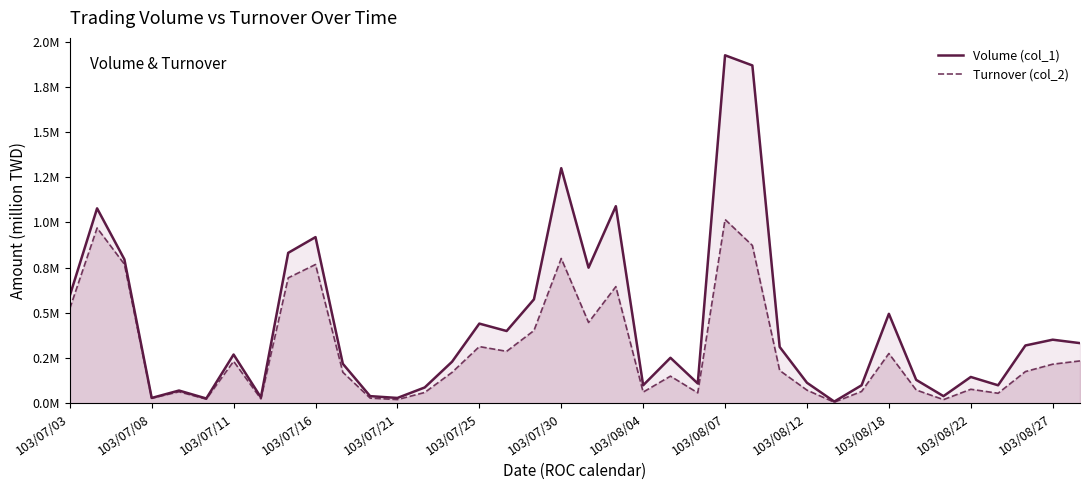

Rank the series at 103/08/07 from highest to lowest value.

Volume (col_1), Turnover (col_2)